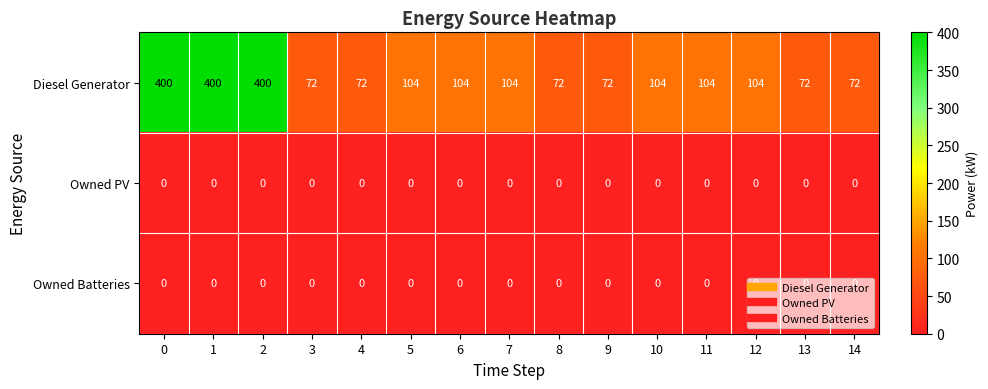

What is the difference between the second highest and minimum values in the Diesel Generator series?

328